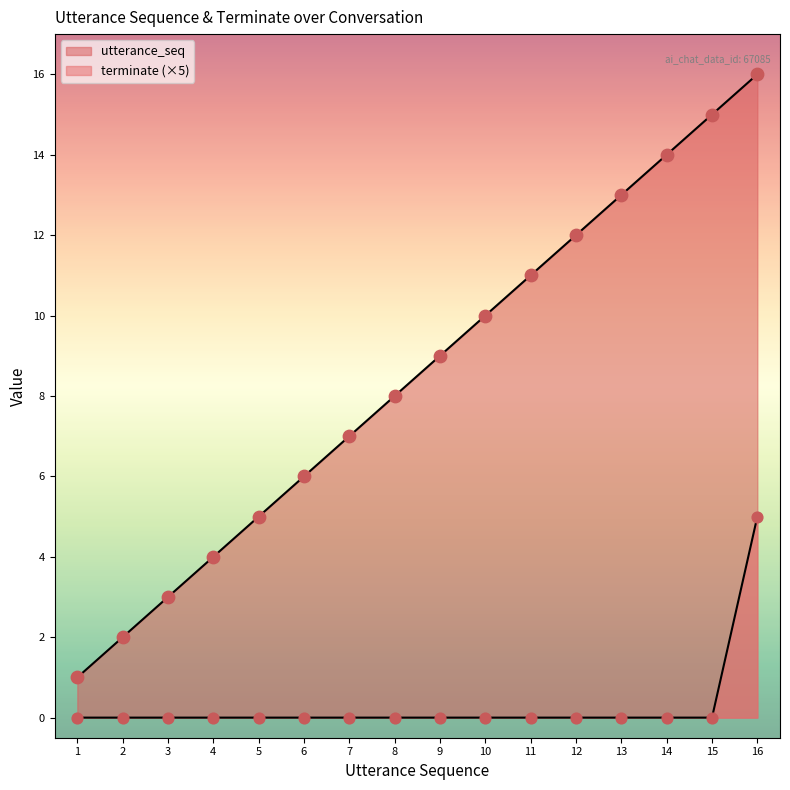

Which series contains the lowest Y value?

terminate